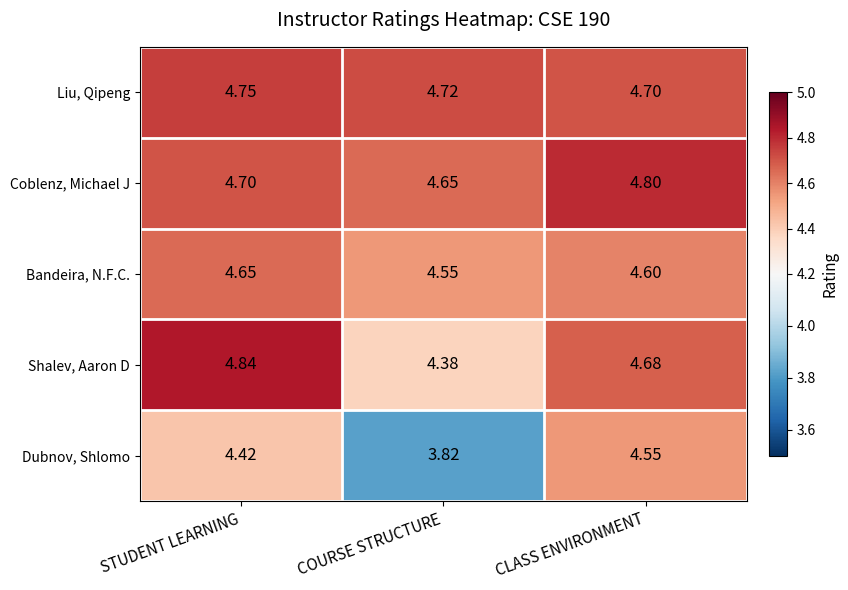

Which series has the largest total across all categories?

Liu, Qipeng